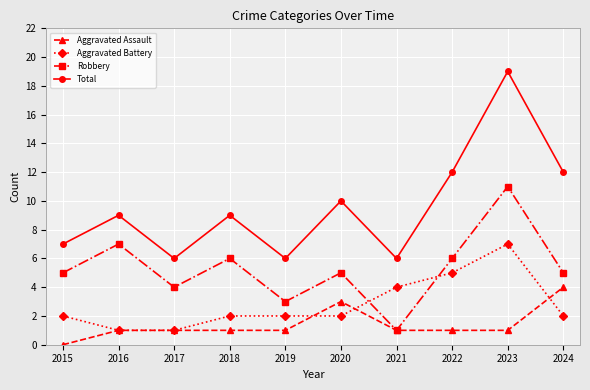

At 2024, list the series in order from smallest to largest.

Aggravated Battery, Aggravated Assault, Robbery, Total